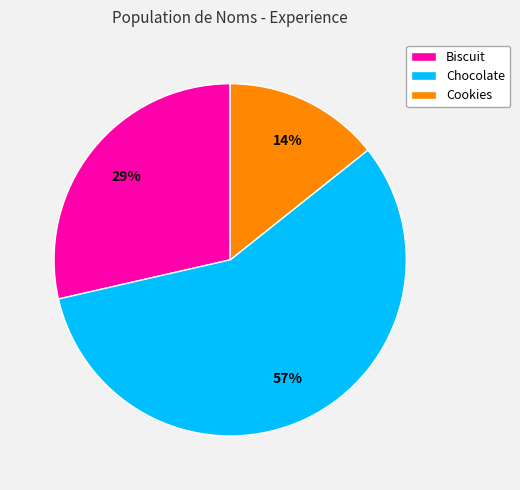

To the nearest percent, what portion does Cookies represent?

14%